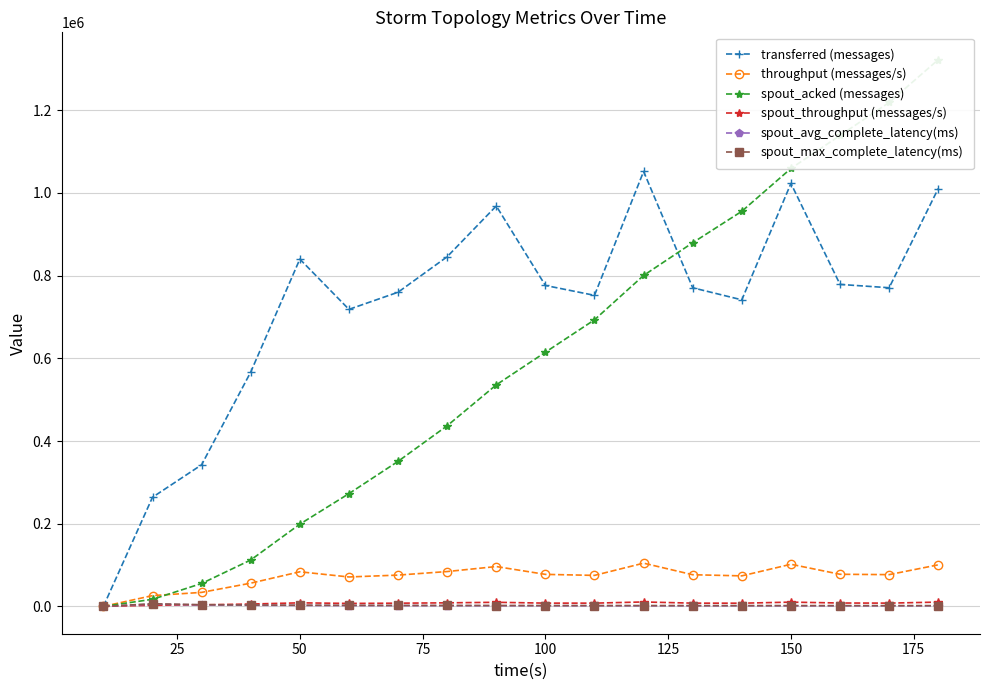

How many intersections are there between spout_throughput (messages/s) and spout_avg_complete_latency(ms)?

1